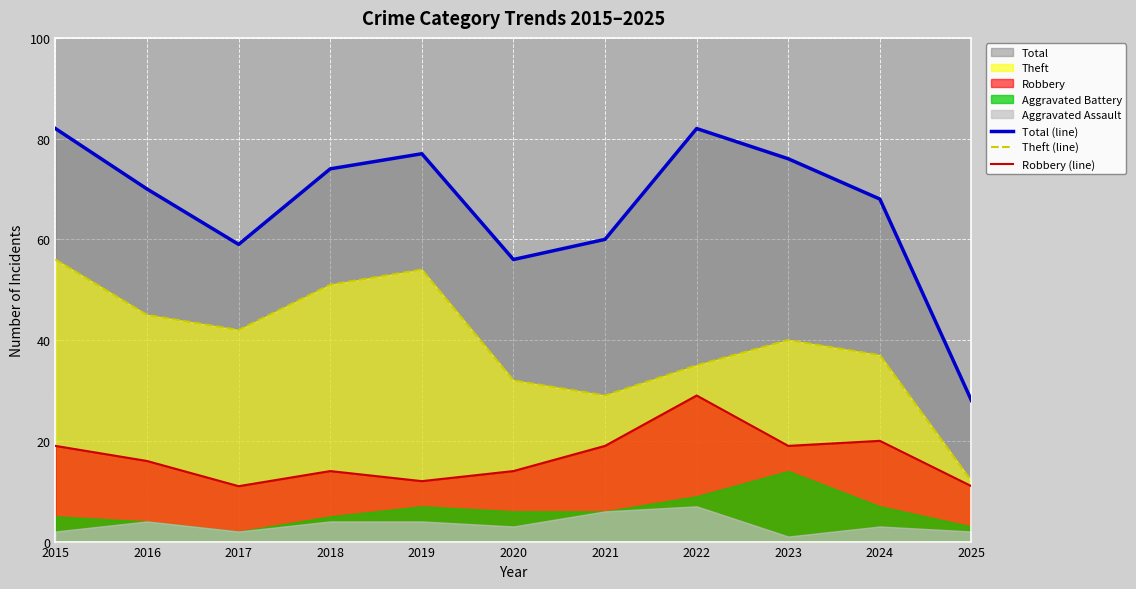

At 2020, list the series in order from smallest to largest.

Robbery (line), Theft (line), Total (line)